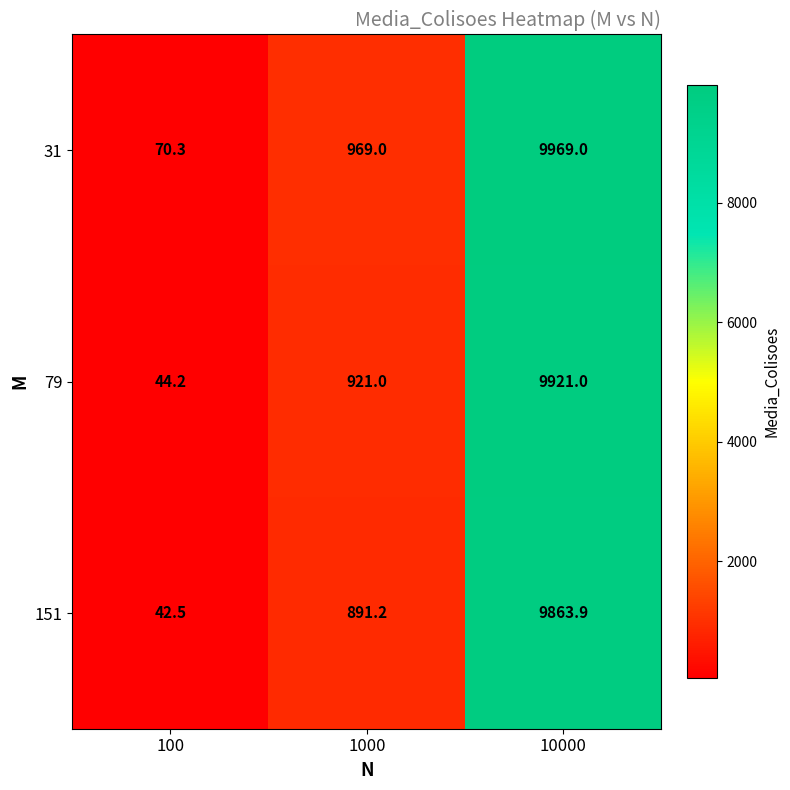

List the series in order of their overall mean, lowest first.

151, 79, 31